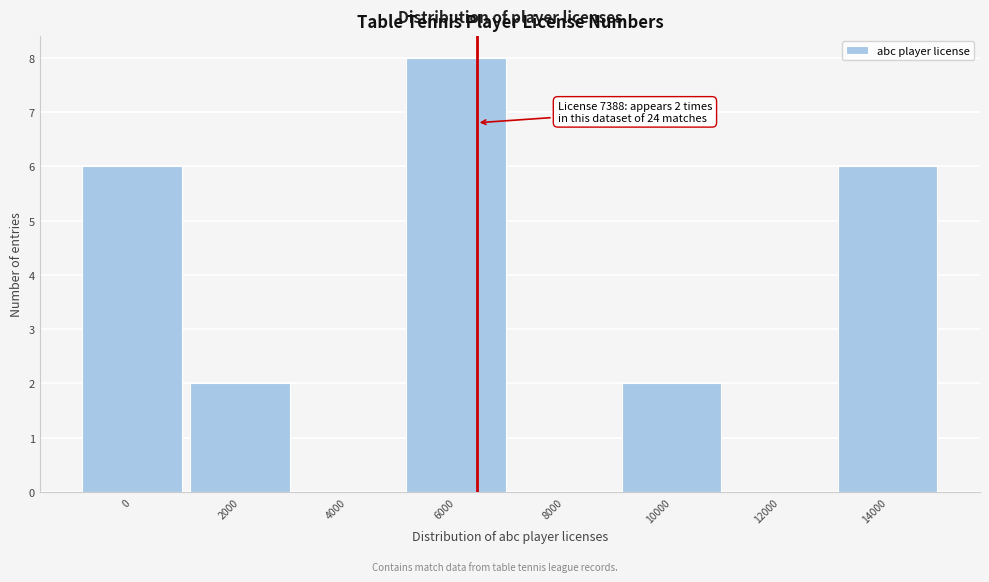

Reading left to right, transcribe all the data shown in this chart.

0=6	2000=2	4000=0	6000=8	8000=0	10000=2	12000=0	14000=6